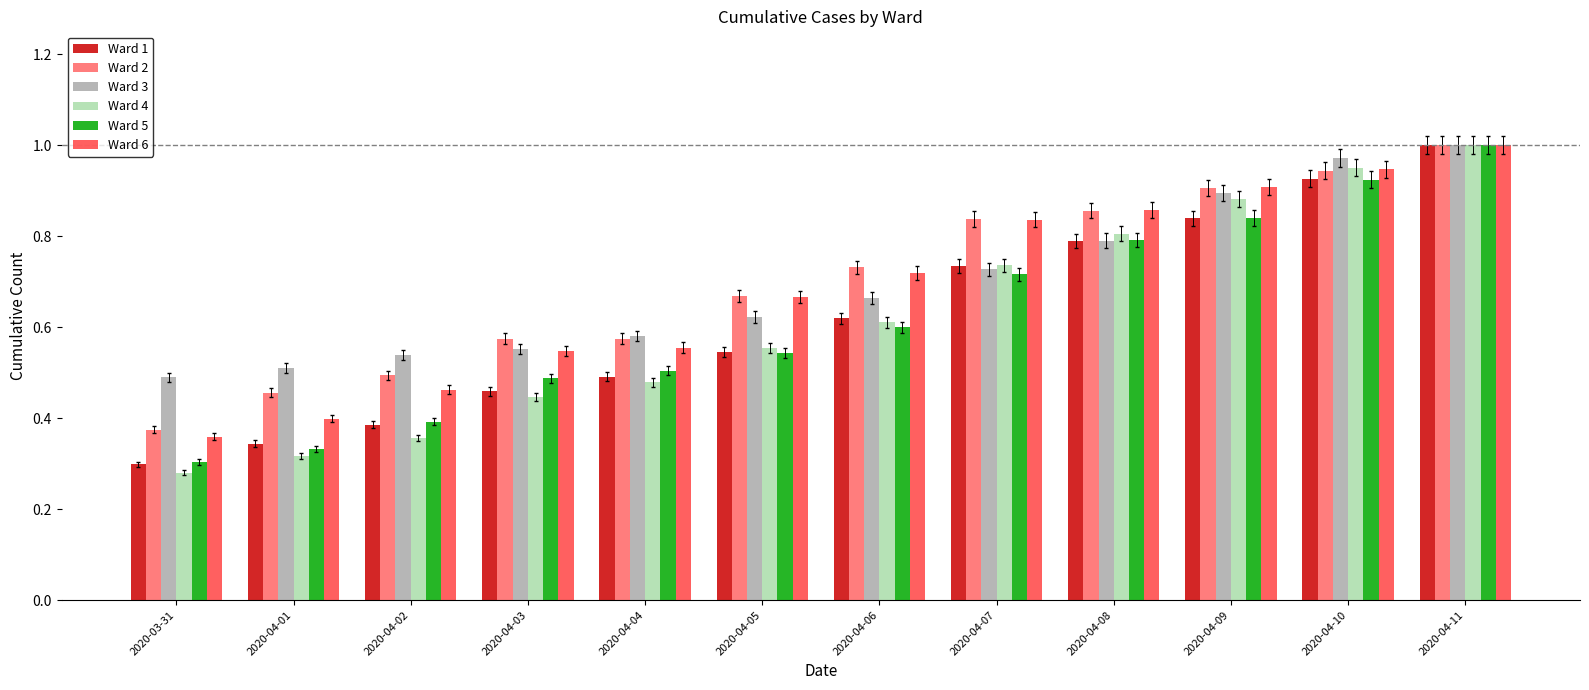

At which category does the chart reach its minimum across all series?

2020-03-31